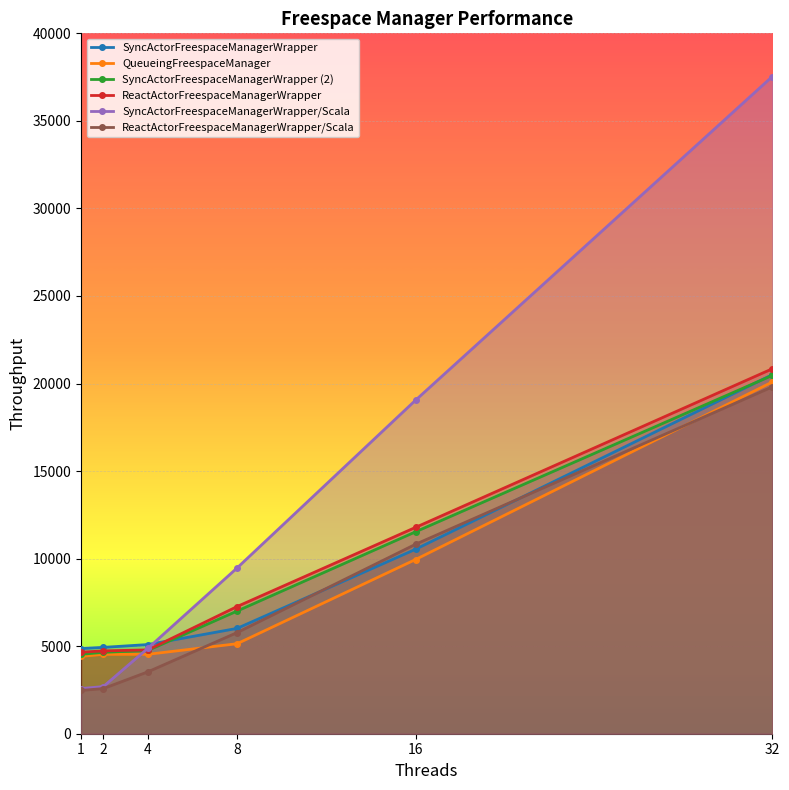

The value of QueueingFreespaceManager at 4 is 4536. True or false?

True